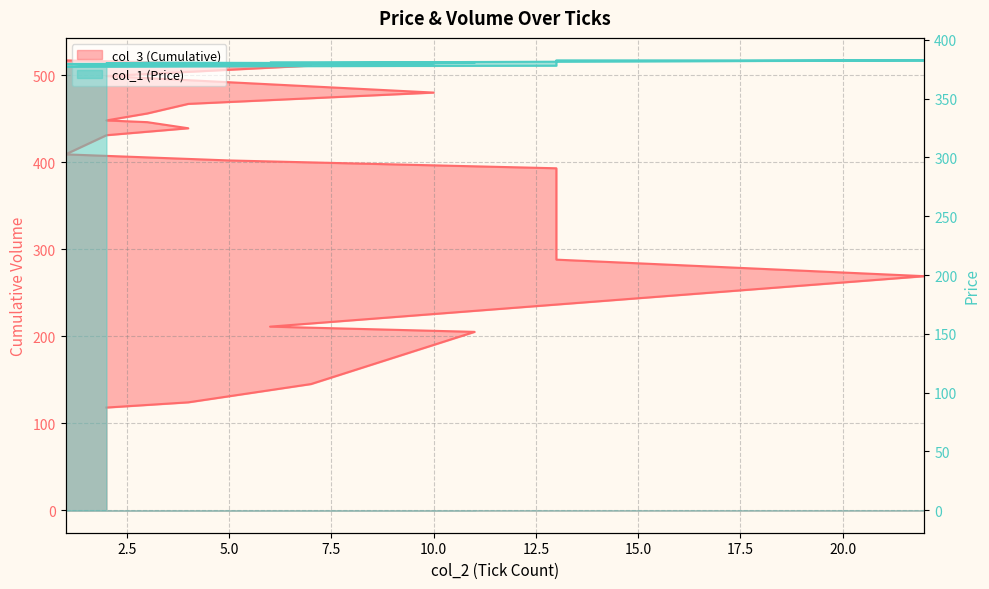

True or false: col_1 (Price) has more than 0 points higher than both neighbors.

False